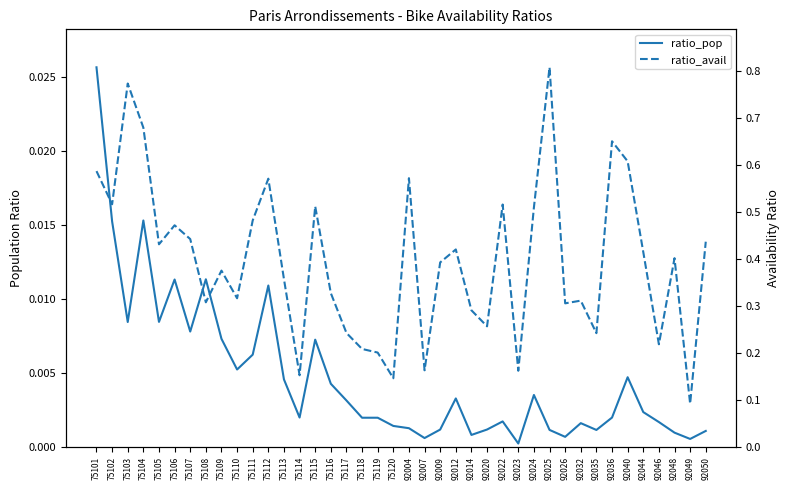

What are all the series names shown in the legend?

ratio_pop, ratio_avail